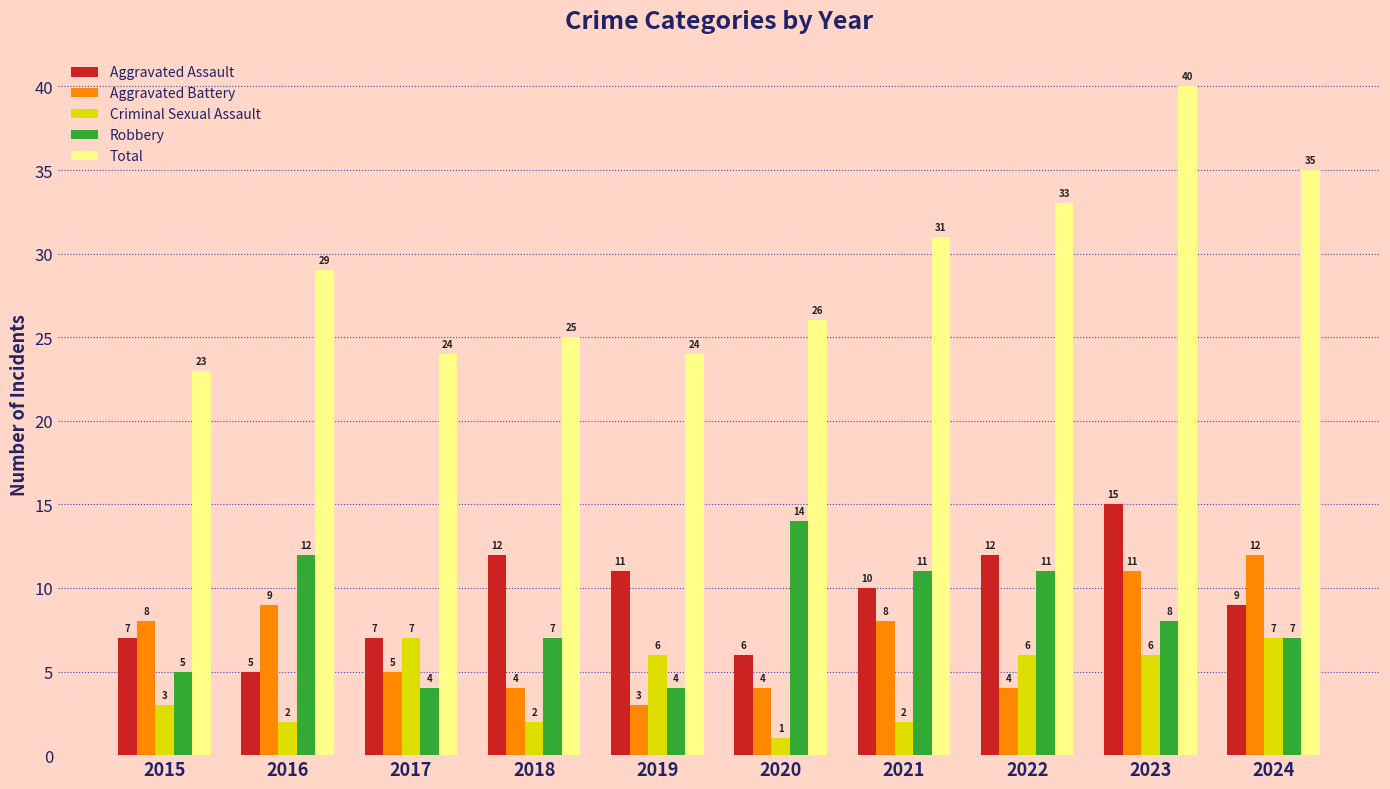

Reading right to left, extract all data points from this chart.

Aggravated Assault: 2024=9	2023=15	2022=12	2021=10	2020=6	2019=11	2018=12	2017=7	2016=5	2015=7
Aggravated Battery: 2024=12	2023=11	2022=4	2021=8	2020=4	2019=3	2018=4	2017=5	2016=9	2015=8
Criminal Sexual Assault: 2024=7	2023=6	2022=6	2021=2	2020=1	2019=6	2018=2	2017=7	2016=2	2015=3
Robbery: 2024=7	2023=8	2022=11	2021=11	2020=14	2019=4	2018=7	2017=4	2016=12	2015=5
Total: 2024=35	2023=40	2022=33	2021=31	2020=26	2019=24	2018=25	2017=24	2016=29	2015=23